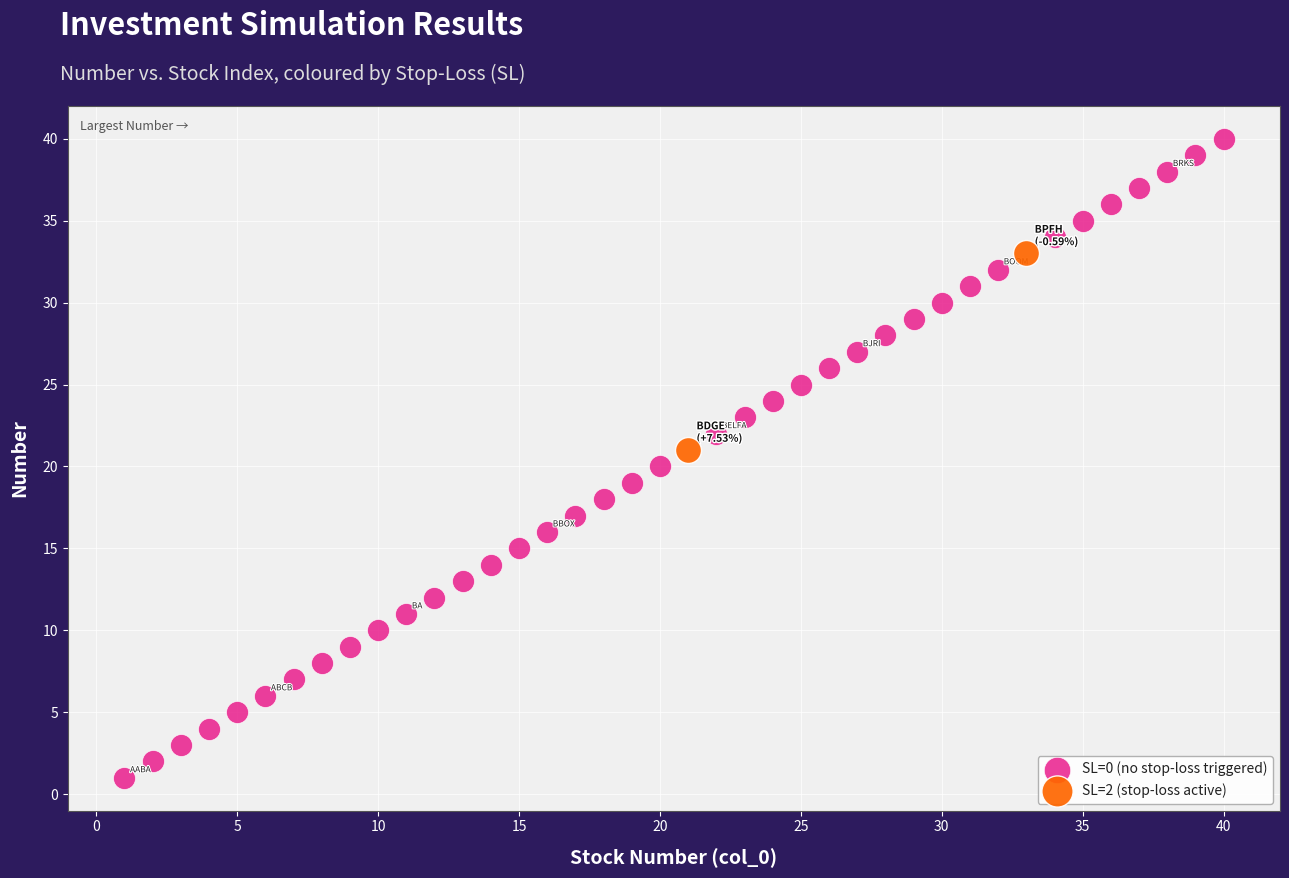

What are all the series names shown in the legend?

SL=0 (no stop-loss triggered), SL=2 (stop-loss active)